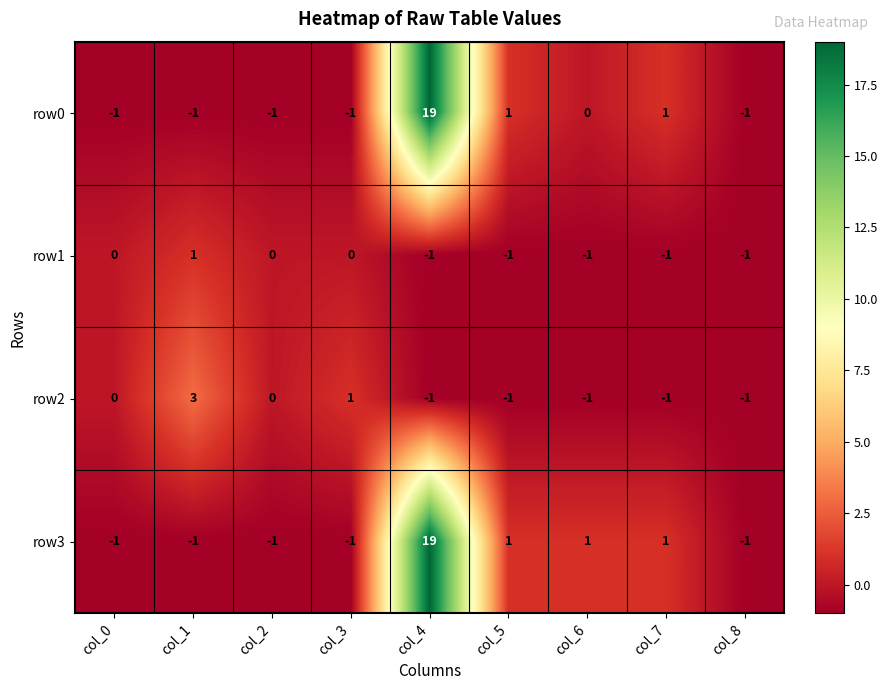

Which category has the highest value in the row2 series?

col_1